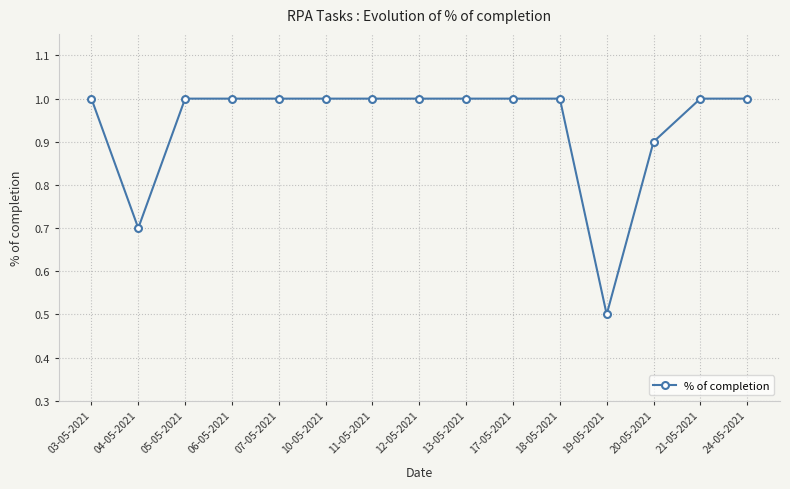

Is it true that the value at 17-05-2021 is 1.0?

True